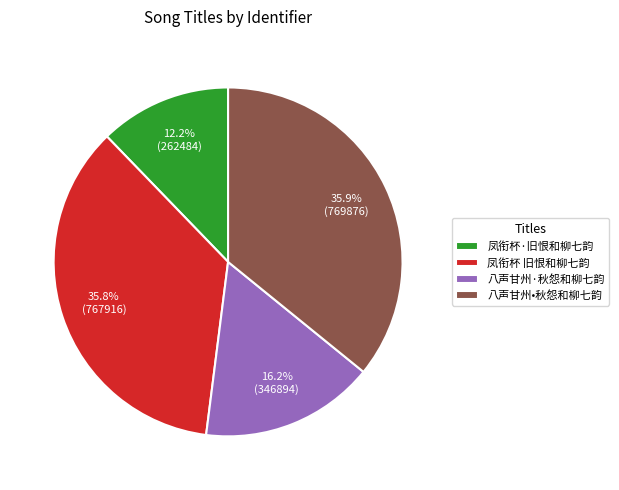

True or false: 八声甘州•秋怨和柳七韵 accounts for 27% of the total.

False